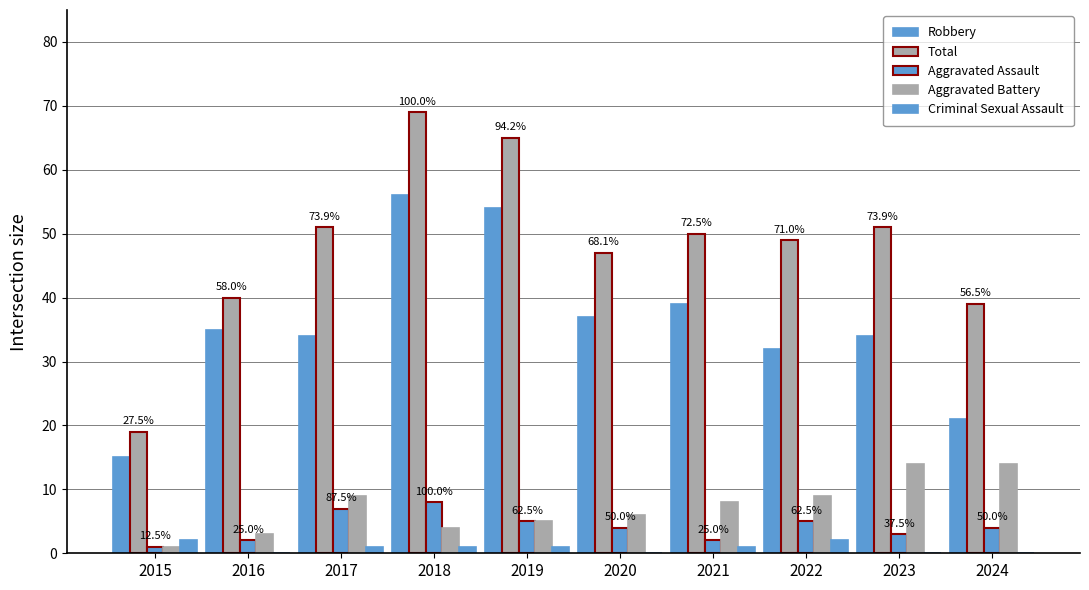

Which series has the largest total across all categories?

Total